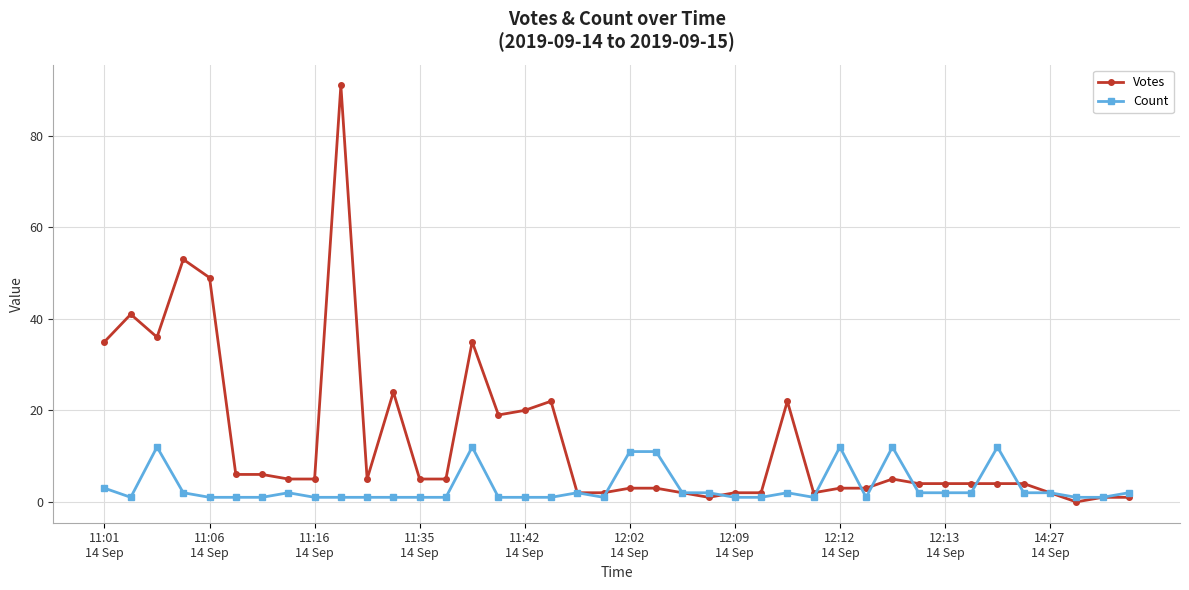

What is the greatest value displayed?

91